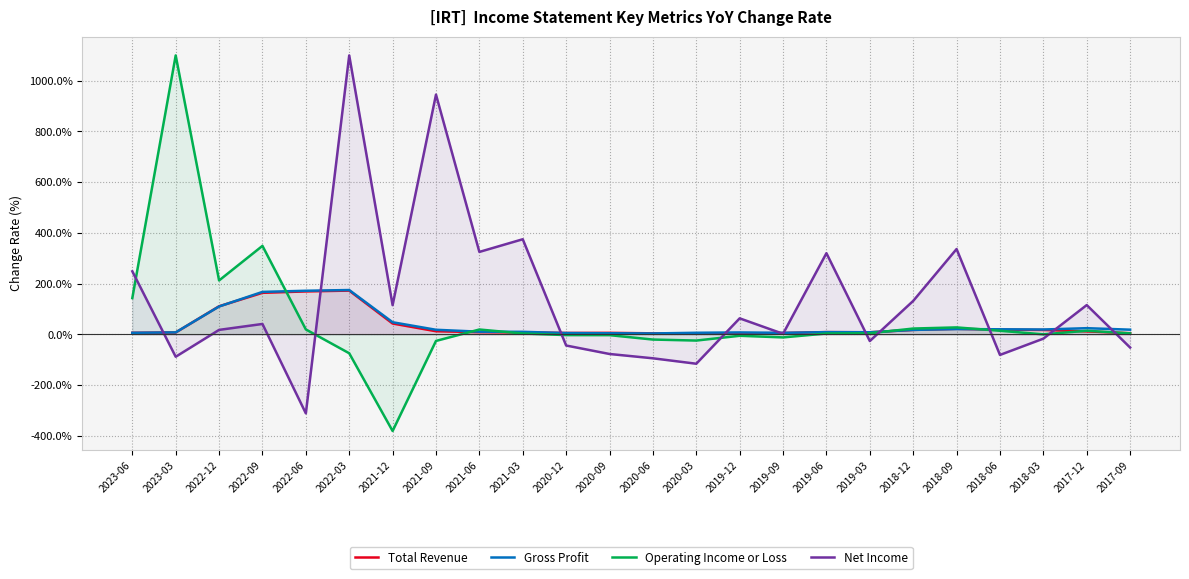

Where is the first local maximum for Operating Income or Loss?

2023-03